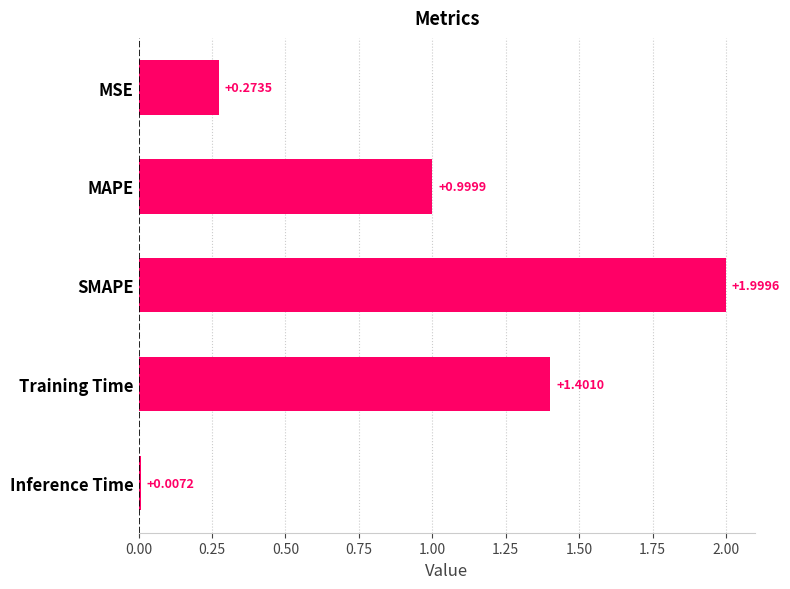

What is the sum of all values?

4.7